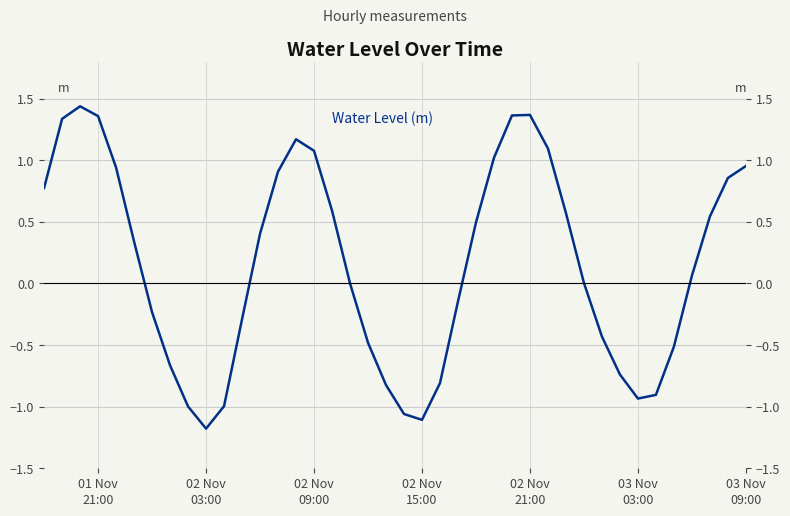

What is the minimum value shown in the chart?

-1.2